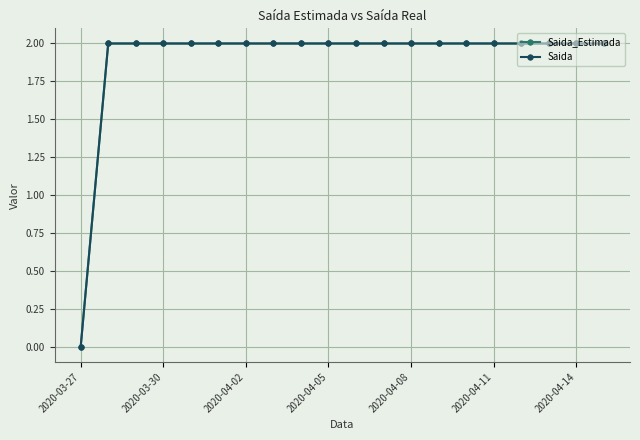

What is the value of the Saida_Estimada point at the 15th from the left?

2